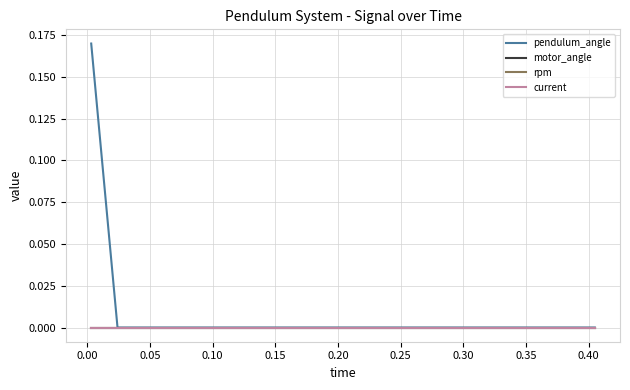

Is this an area chart (filled region under the line)?

No